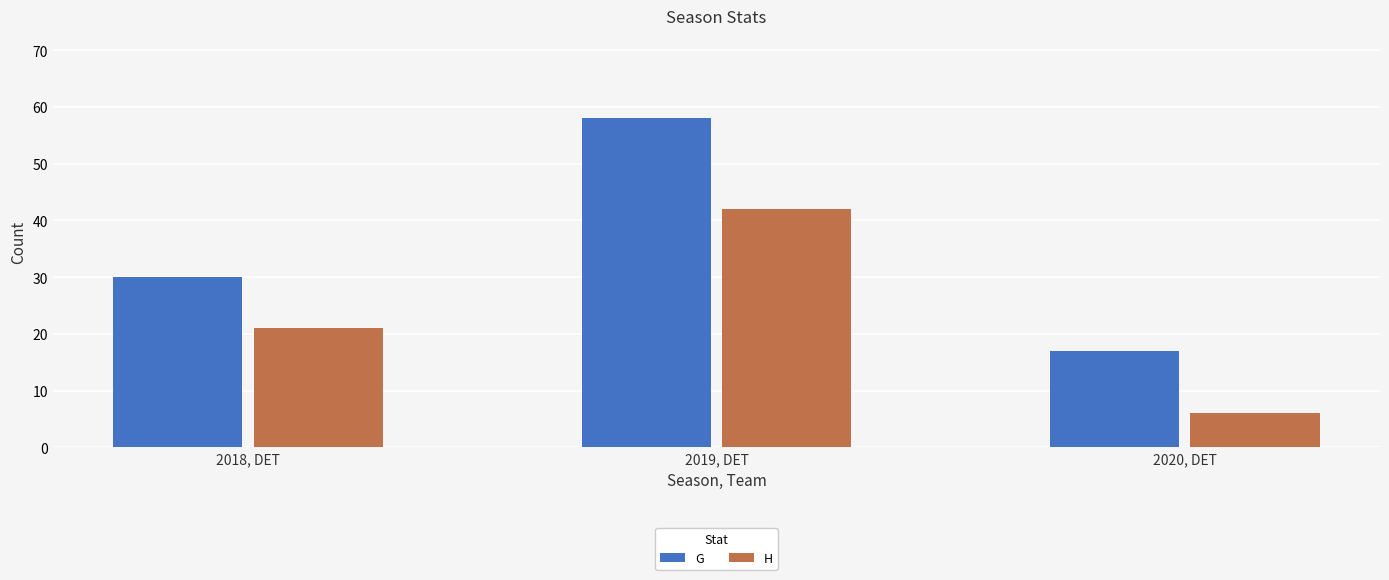

Reading left to right, list all the values displayed in this chart.

G: 30	58	17
H: 21	42	6